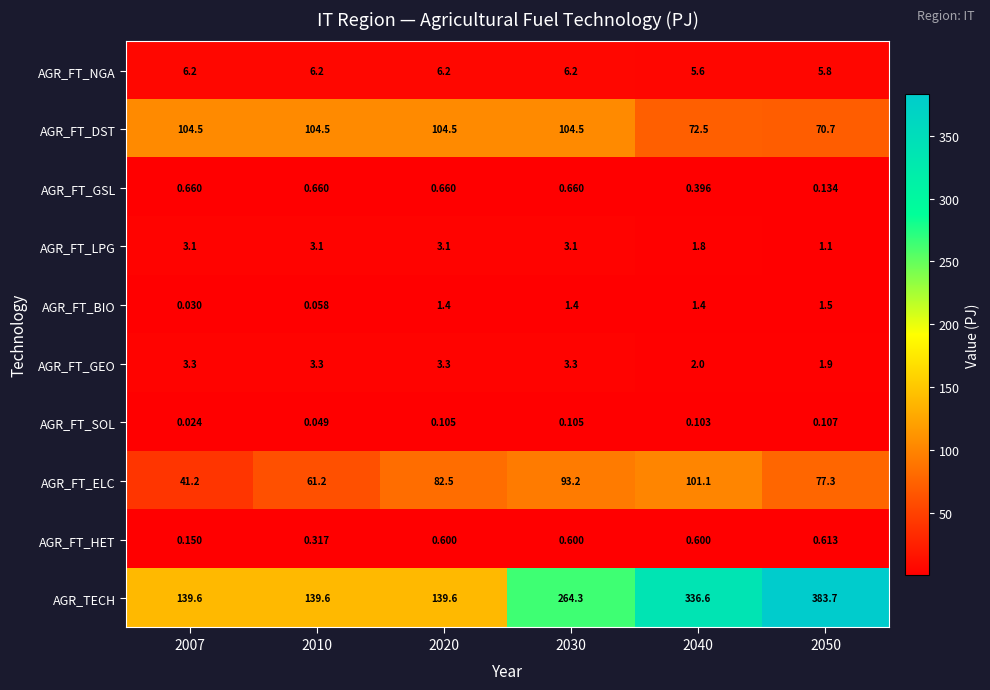

Rank the series by their maximum value, from lowest to highest.

AGR_FT_SOL, AGR_FT_HET, AGR_FT_GSL, AGR_FT_BIO, AGR_FT_LPG, AGR_FT_GEO, AGR_FT_NGA, AGR_FT_ELC, AGR_FT_DST, AGR_TECH